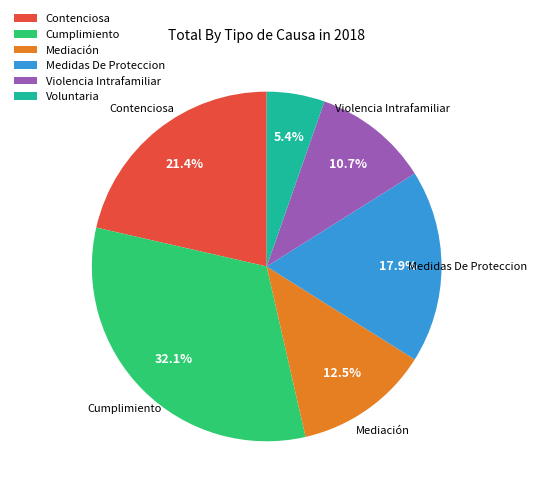

How many segments does this pie chart have?

6